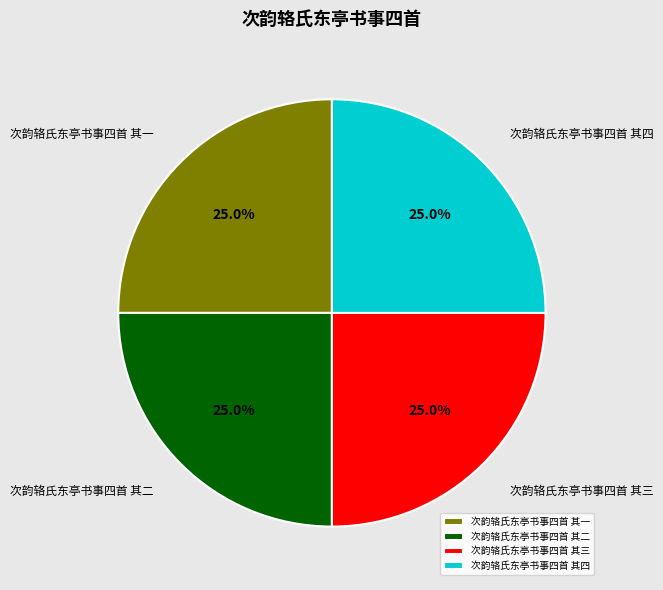

To the nearest percent, what portion does 次韵辂氏东亭书事四首 其一 represent?

25%